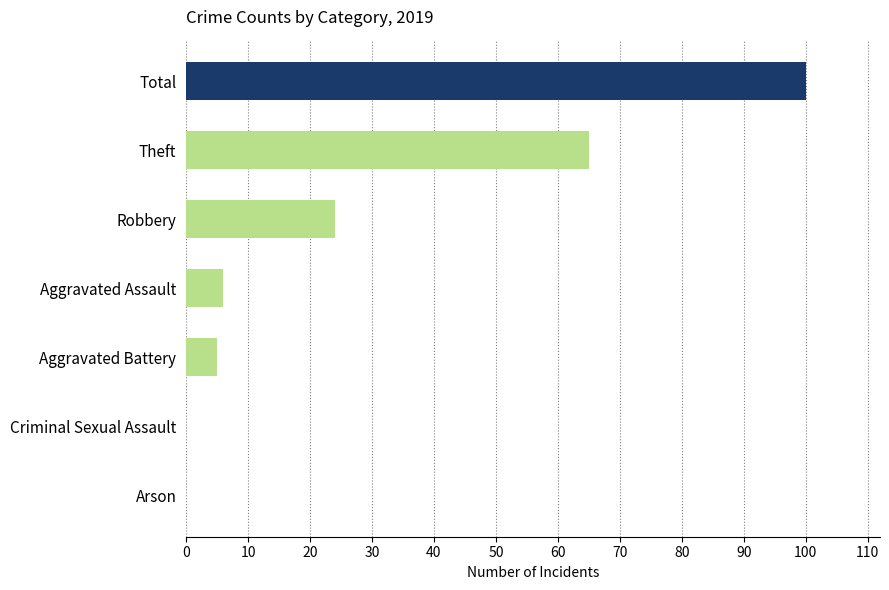

At which label is the value closest to 50?

Theft